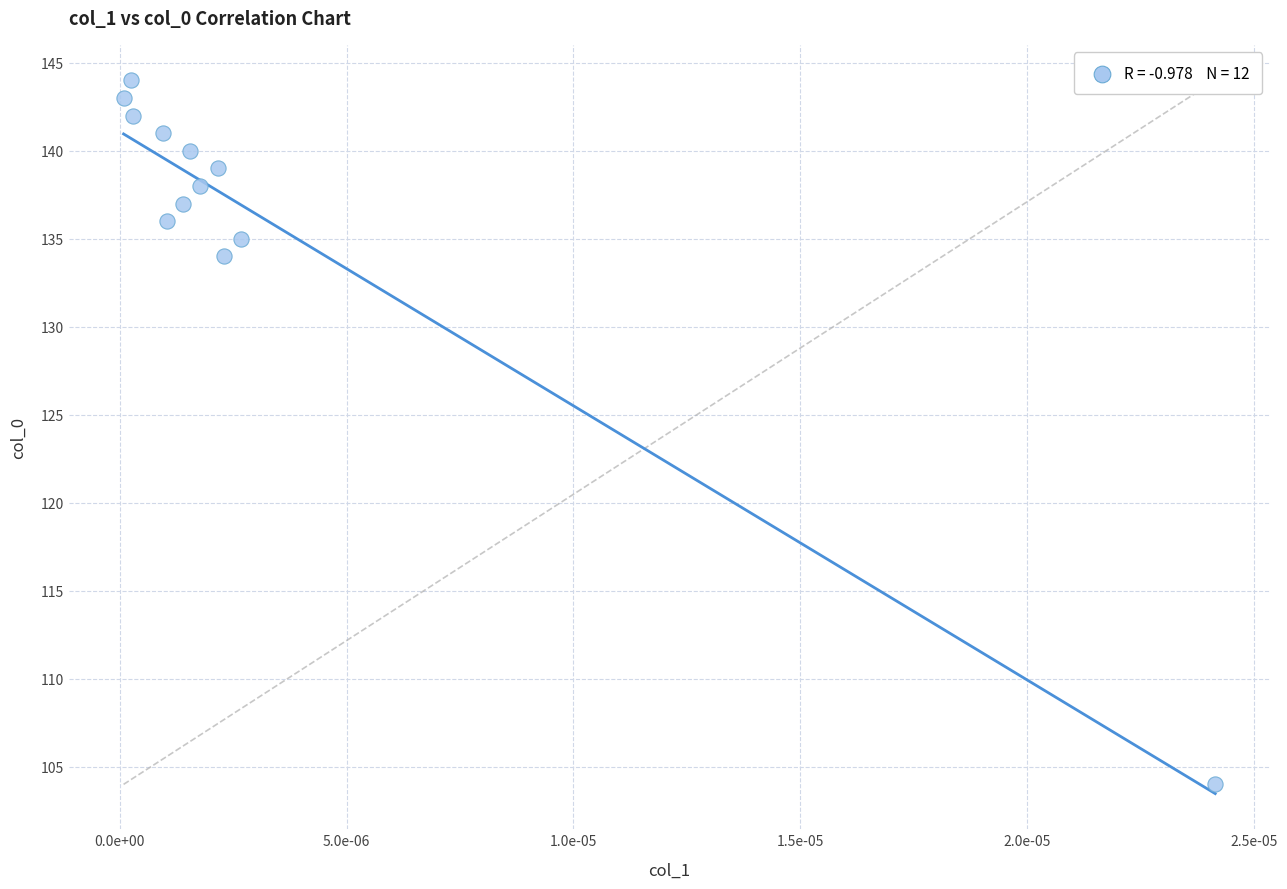

What Y value in the scatter plot is closest to 124?

134